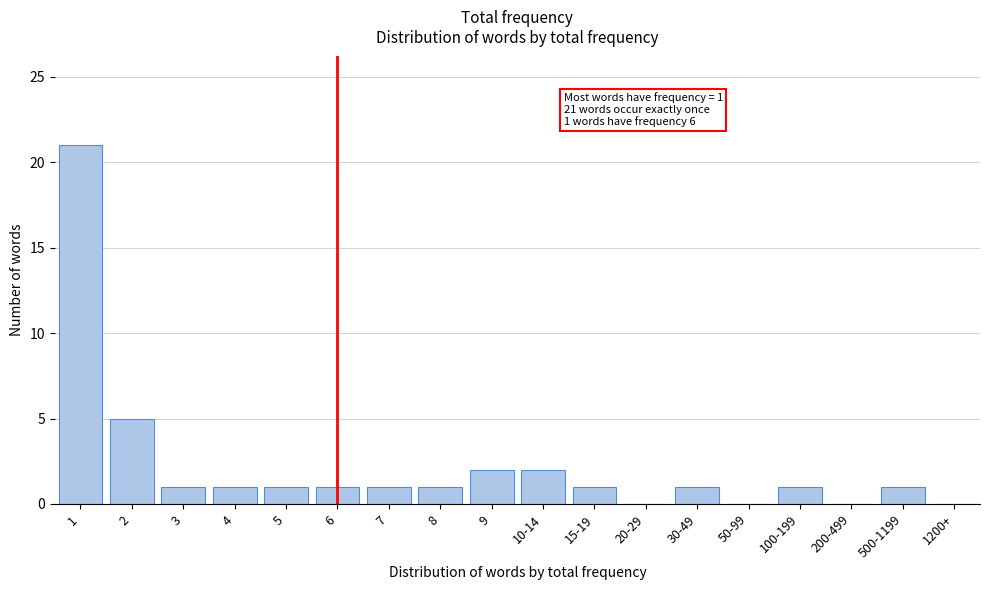

Reading left to right, transcribe all the data shown in this chart.

1=21	2=5	3=1	4=1	5=1	6=1	7=1	8=1	9=2	10-14=2	15-19=1	20-29=0	30-49=1	50-99=0	100-199=1	200-499=0	500-1199=1	1200+=0